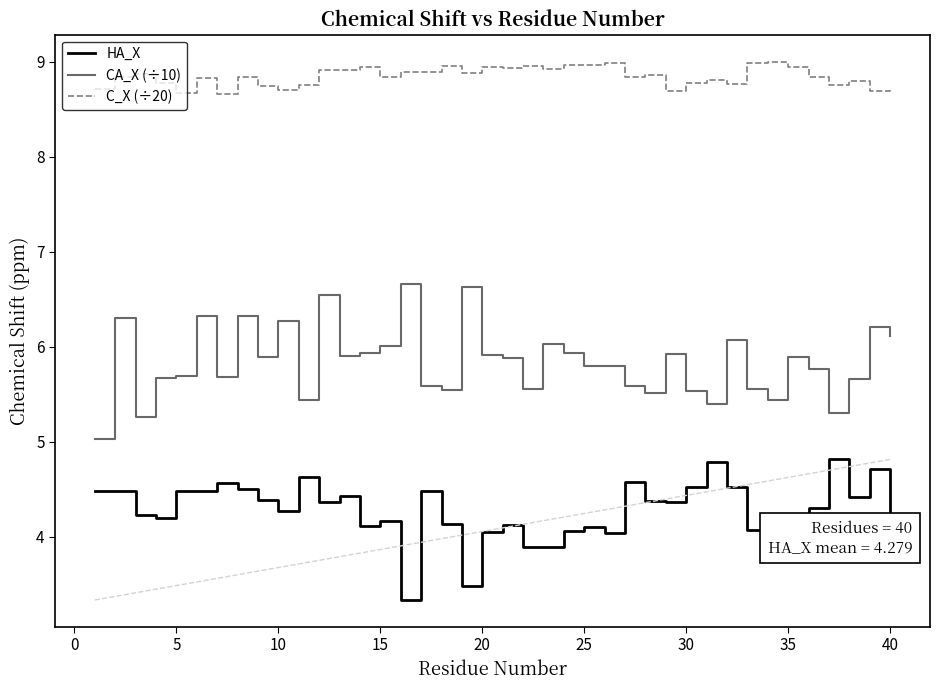

At how many categories does at least one series exceed 7?

40